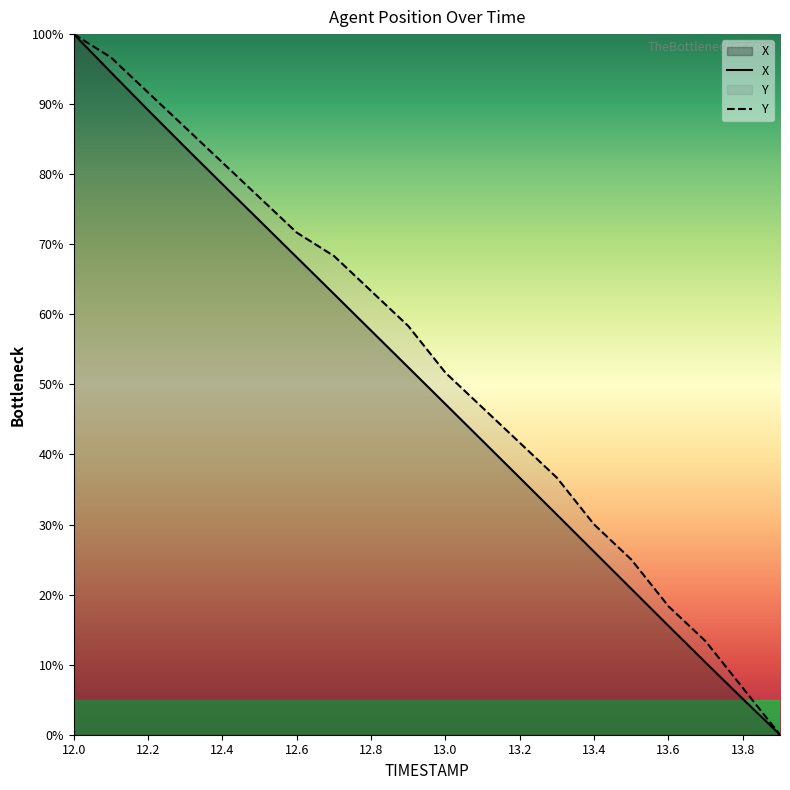

List the series in order of their peak value, lowest first.

X, Y